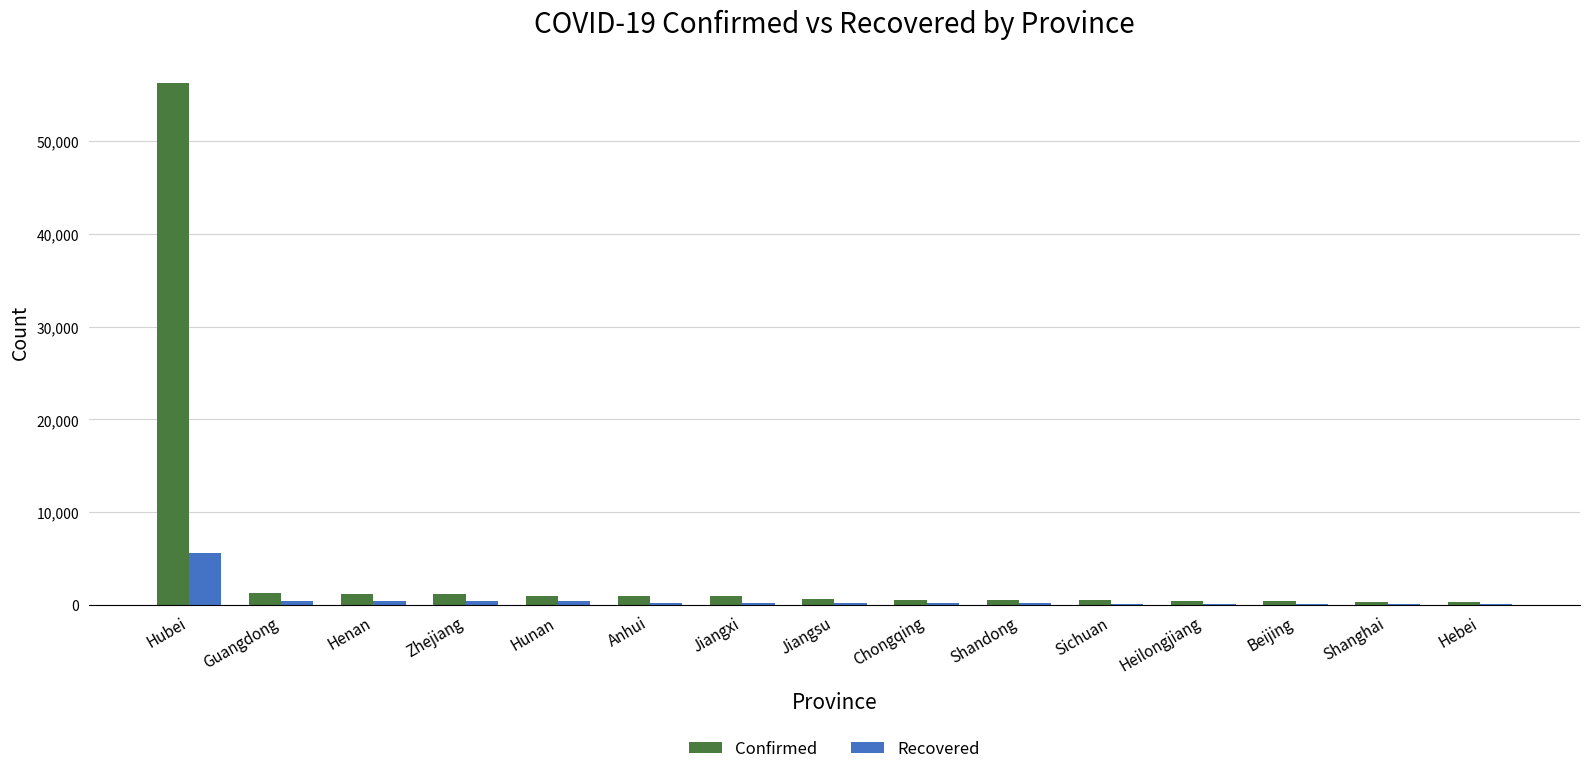

Which series changed the most between Hubei and Shandong?

Confirmed